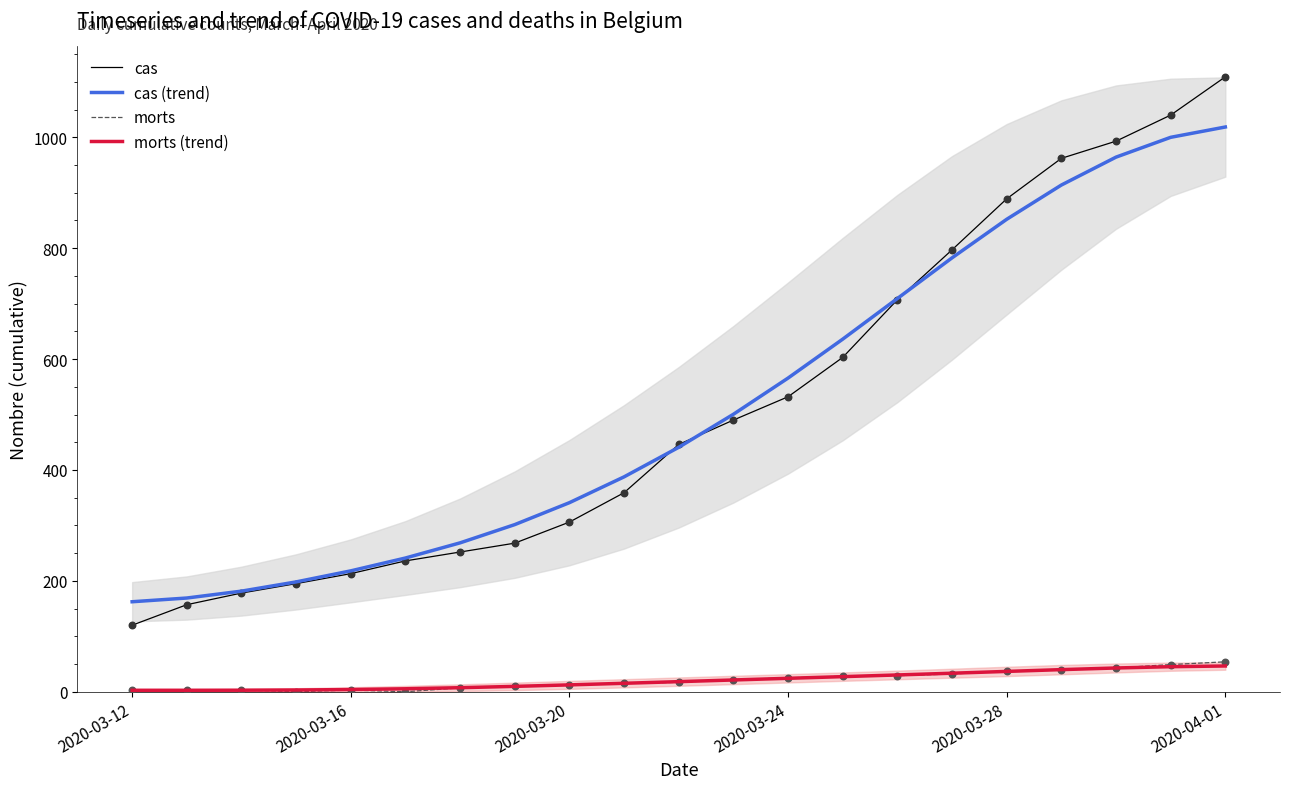

Which series reaches the maximum Y coordinate?

cas